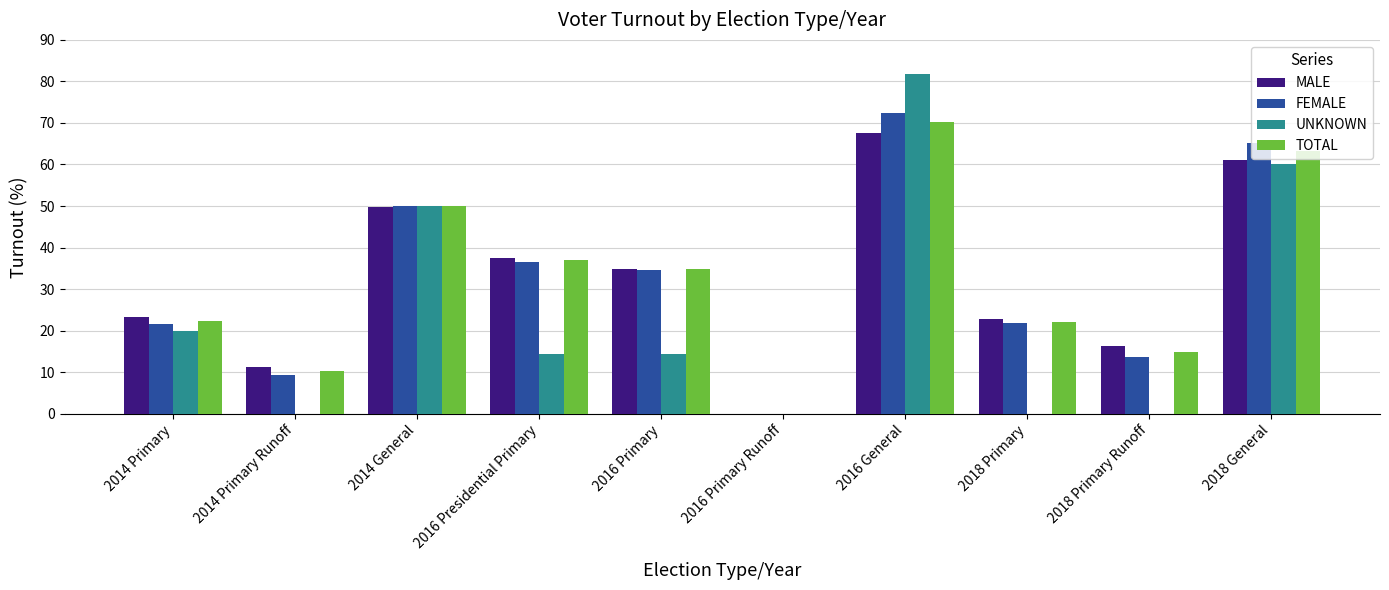

The value of UNKNOWN at 2016 General is 81.8. True or false?

True